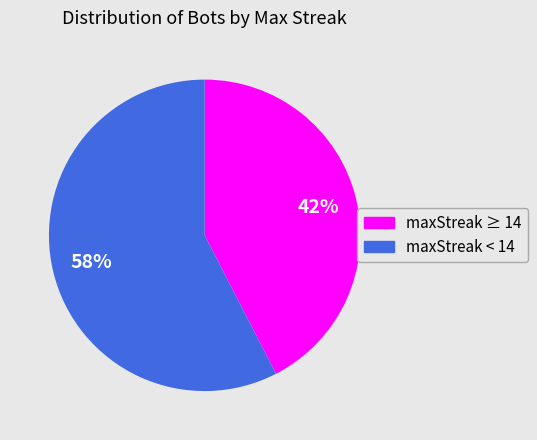

Count the number of slices in the pie.

2